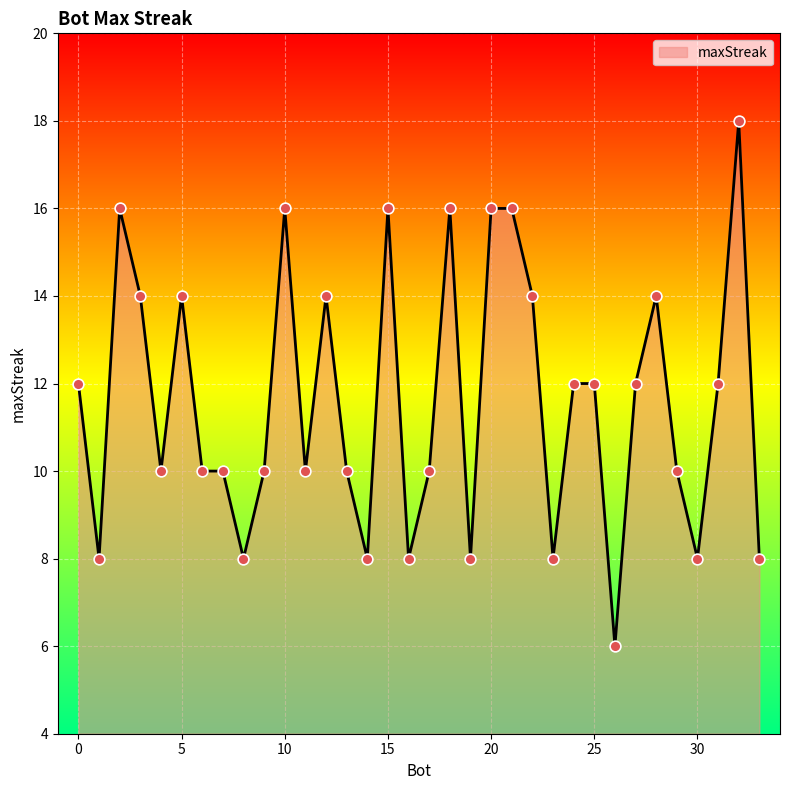

What is the greatest value displayed?

18